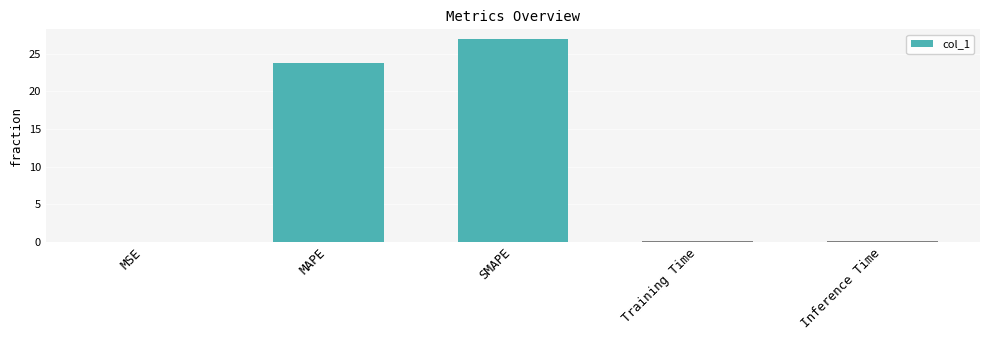

The value at MSE is 0.0. True or false?

True